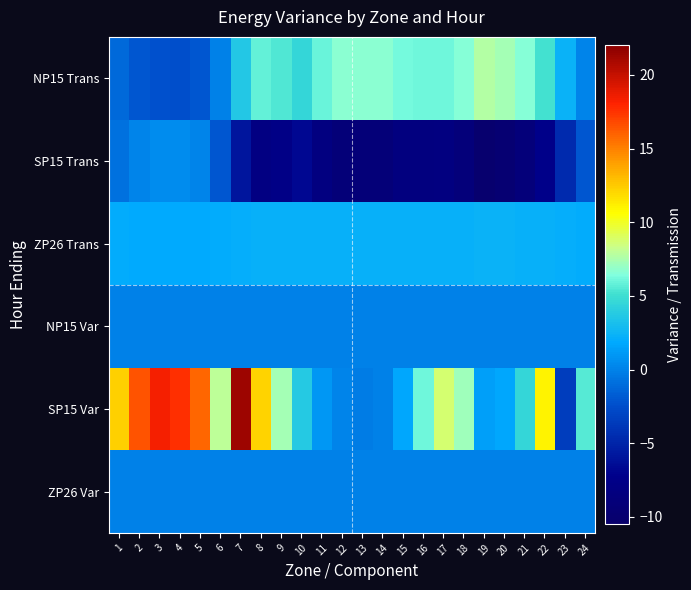

Between 3 and 11, which series saw the biggest shift?

SP15 Var